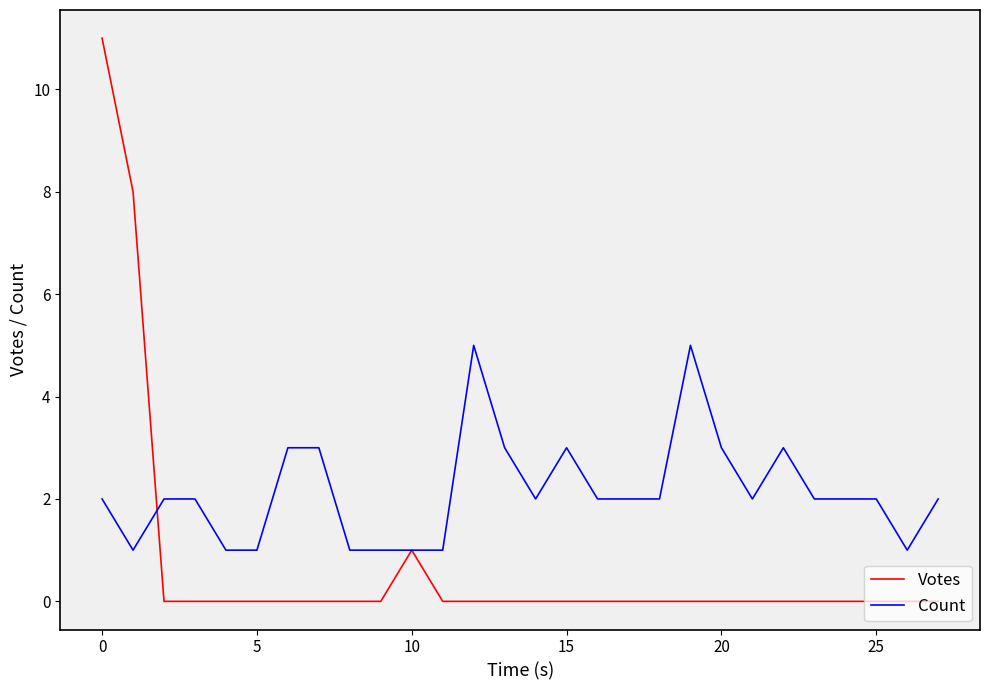

Which series has the widest spread of values?

Votes